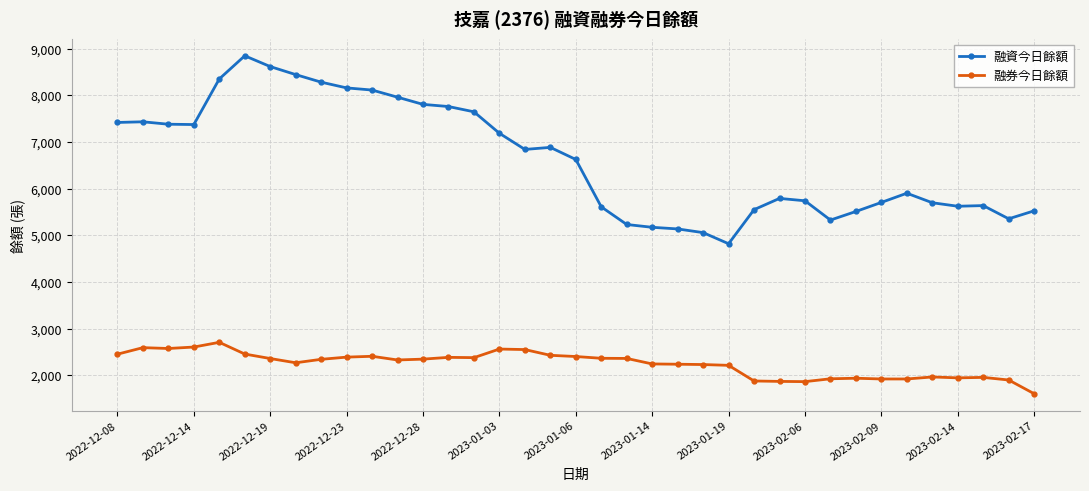

Rank the series by their average value, from highest to lowest.

融資今日餘額, 融券今日餘額